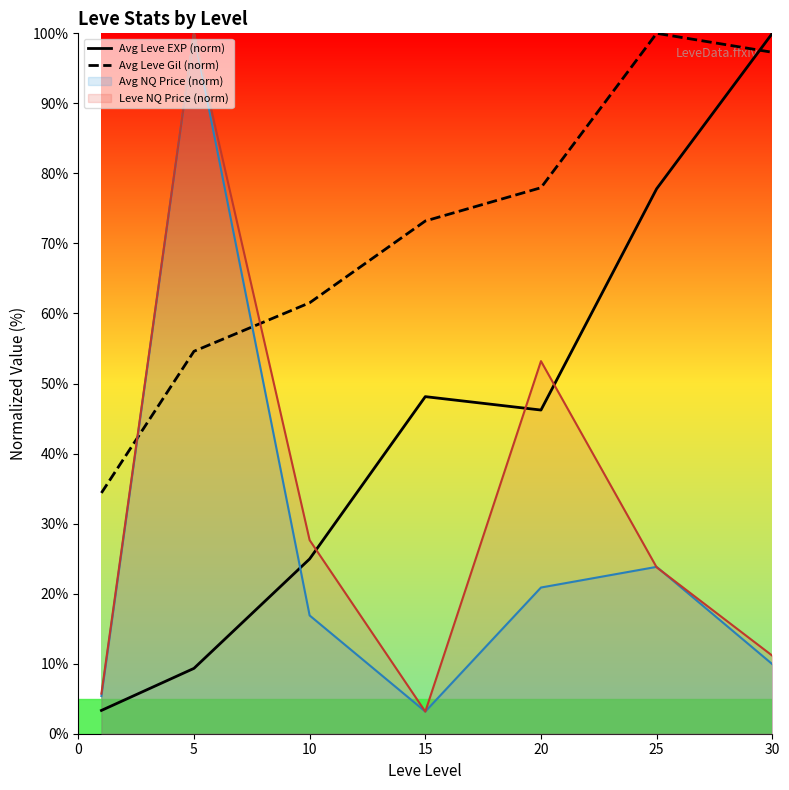

What is the sum of all Avg Leve EXP (norm) values?

309.8